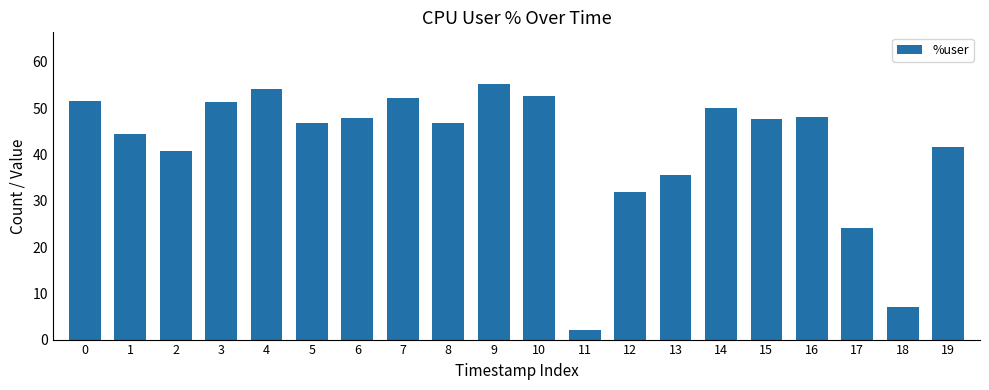

Is it true that the value at 7 is 52.3?

True